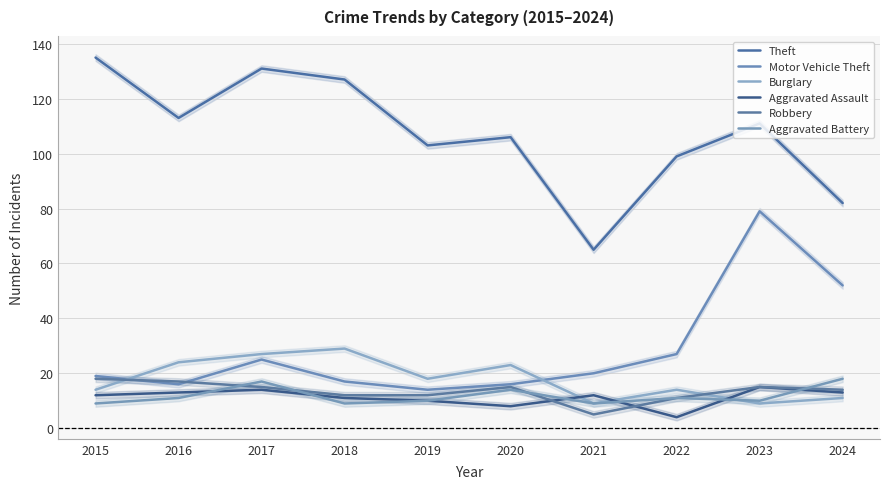

Rank the series at 2016 from highest to lowest value.

Theft, Burglary, Robbery, Motor Vehicle Theft, Aggravated Assault, Aggravated Battery